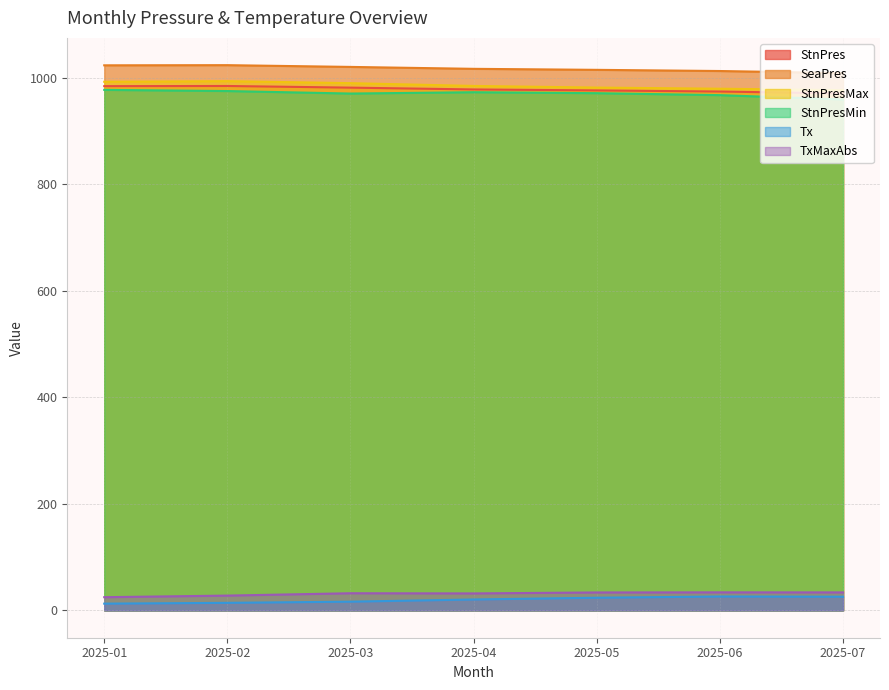

Which has a higher value, 2025-02 or 2025-07?

2025-02